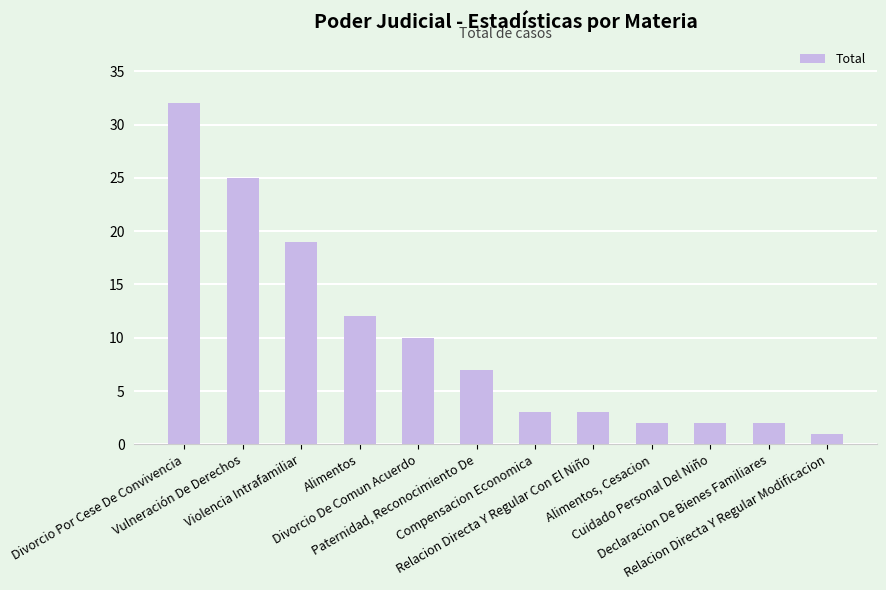

At which category does the chart reach its minimum across all series?

Relacion Directa Y Regular Modificacion